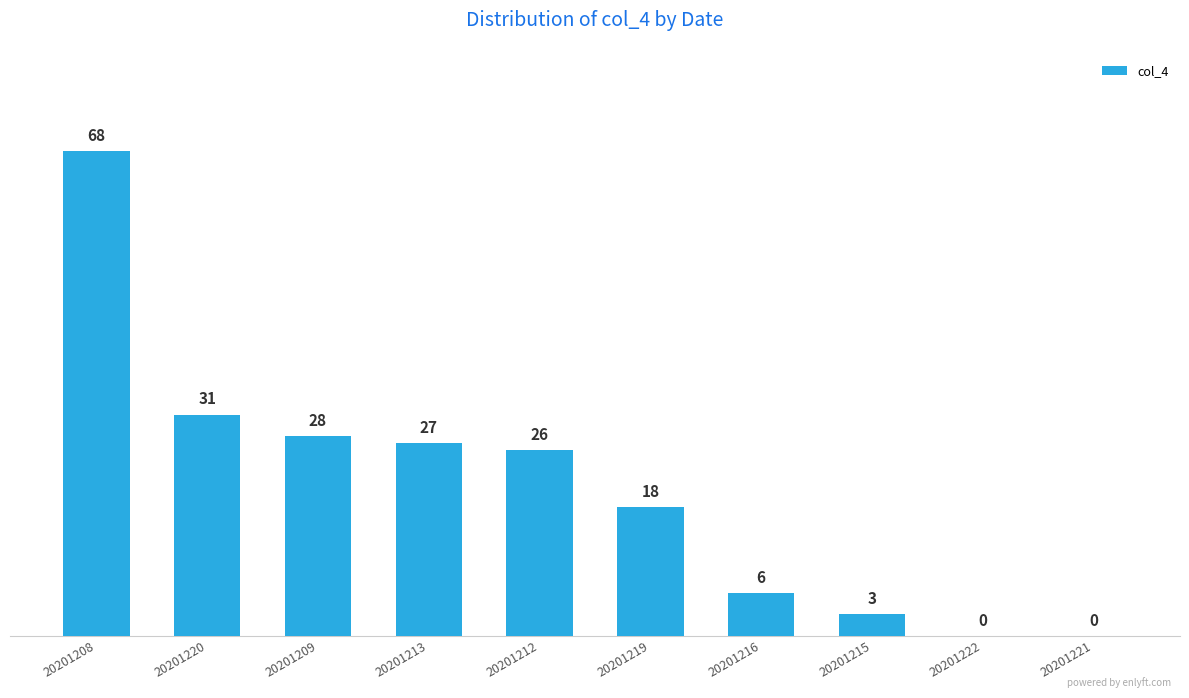

What is the sum of the values at 20201219 and 20201213?

45